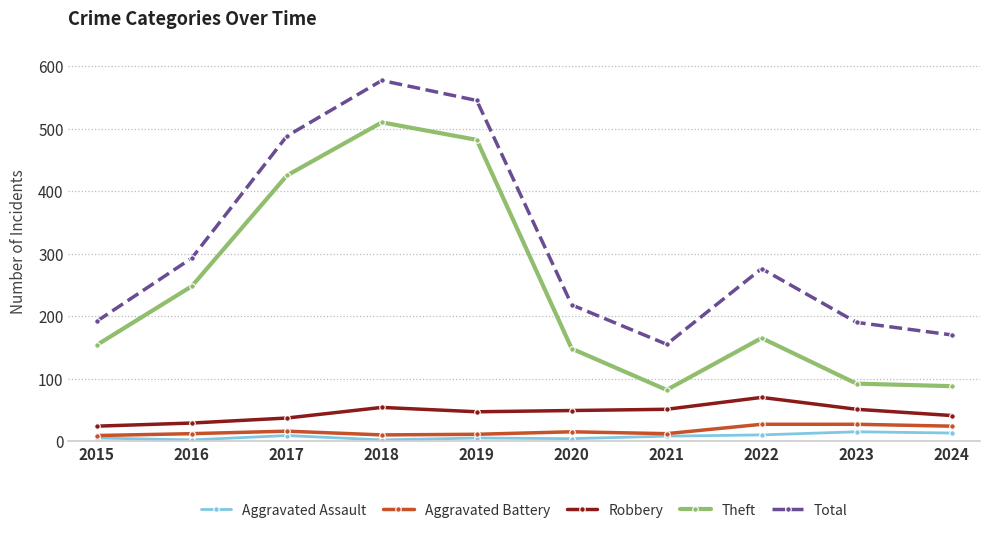

What is the total value across all series at 2023?

375